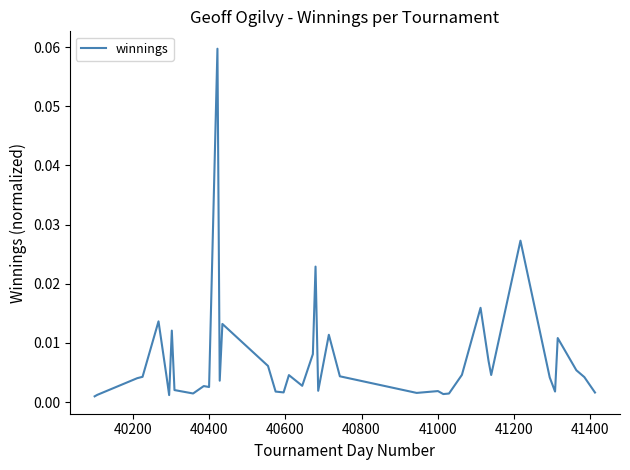

Is this an area chart (filled region under the line)?

No